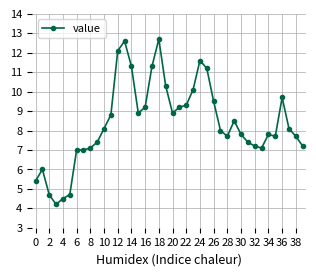

What is the difference between the maximum and second lowest values?

8.2